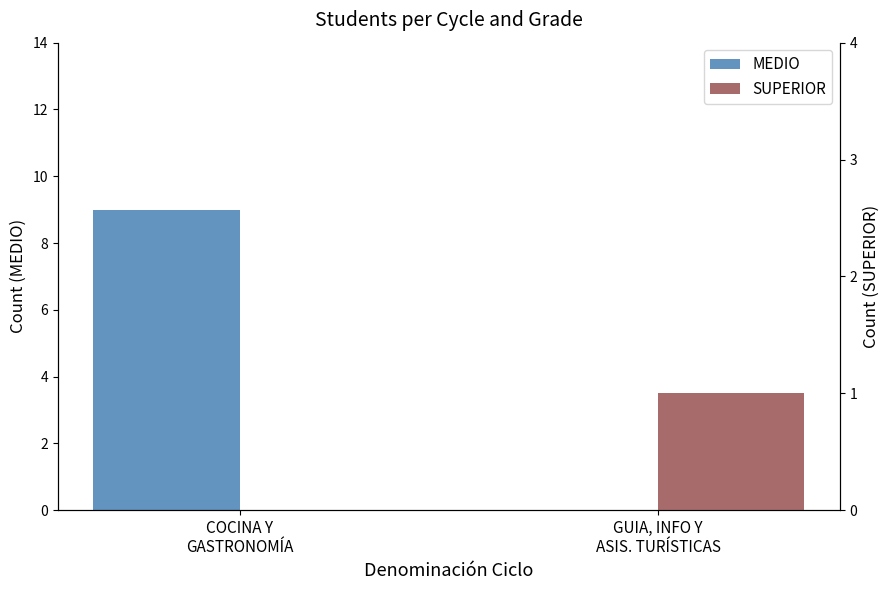

Reading left to right, extract all data points from this chart.

MEDIO: COCINA Y
GASTRONOMÍA=9	GUIA, INFO Y
ASIS. TURÍSTICAS=0
SUPERIOR: COCINA Y
GASTRONOMÍA=0	GUIA, INFO Y
ASIS. TURÍSTICAS=1